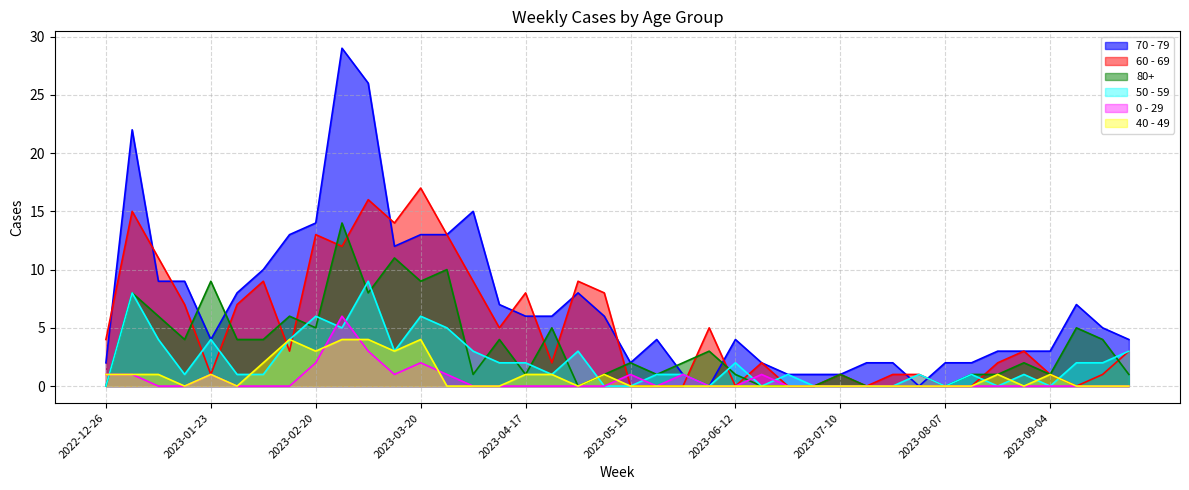

At which label does 50 - 59 first exceed 1?

2023-01-02